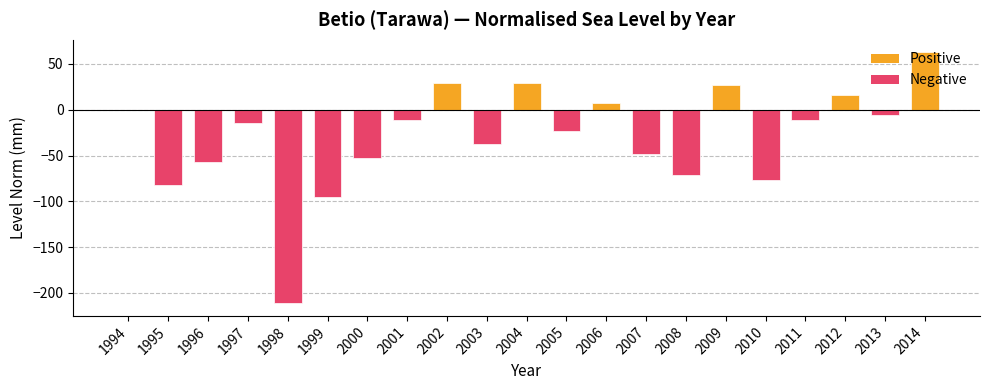

What is the change in value from 1996 to 2005?

+33.7